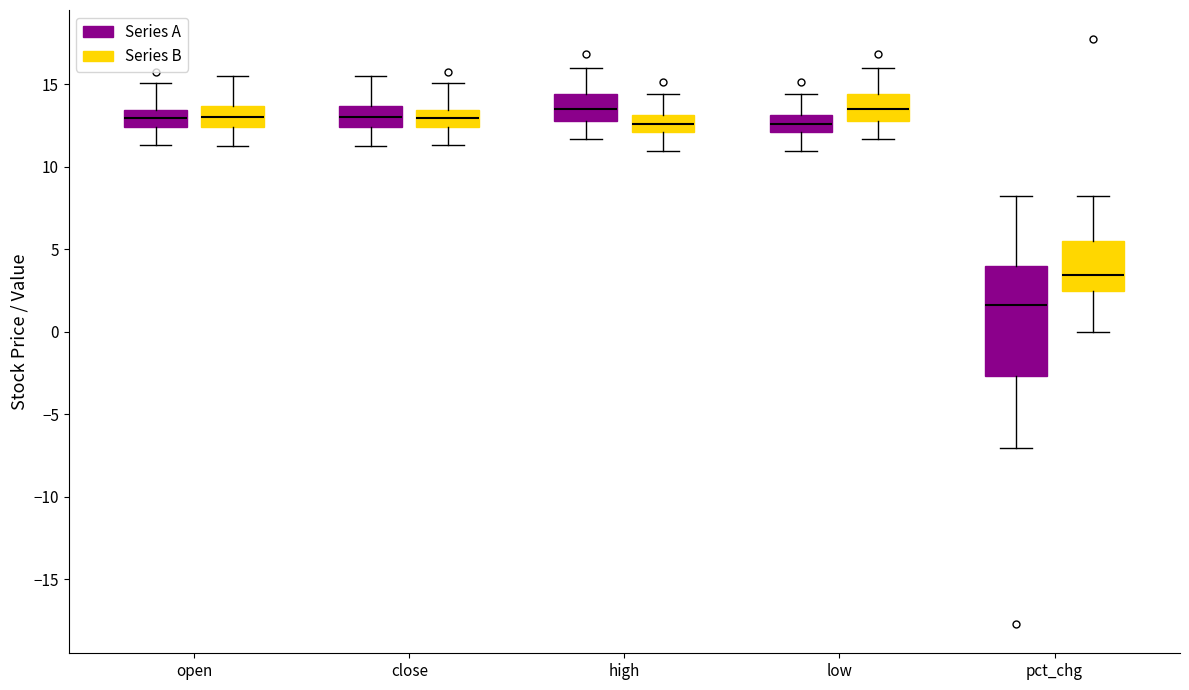

Reading left to right, read every box against the y-axis: the position of its median line, the range the box covers, and the ends of its whiskers. The values are not printed on the chart, so give them approximately, as read against the axis.

open (Series A): median 13.0, box 12.5 to 13.5, whiskers 11.5 to 15.0
open (Series B): median 13.0, box 12.5 to 13.5, whiskers 11.5 to 15.5
close (Series A): median 13.0, box 12.5 to 13.5, whiskers 11.5 to 15.5
close (Series B): median 13.0, box 12.5 to 13.5, whiskers 11.5 to 15.0
high (Series A): median 13.5, box 13.0 to 14.5, whiskers 11.5 to 16.0
high (Series B): median 12.5, box 12.0 to 13.0, whiskers 11.0 to 14.5
low (Series A): median 12.5, box 12.0 to 13.0, whiskers 11.0 to 14.5
low (Series B): median 13.5, box 13.0 to 14.5, whiskers 11.5 to 16.0
pct_chg (Series A): median 1.5, box -2.5 to 4.0, whiskers -7.0 to 8.0
pct_chg (Series B): median 3.5, box 2.5 to 5.5, whiskers 0.0 to 8.0